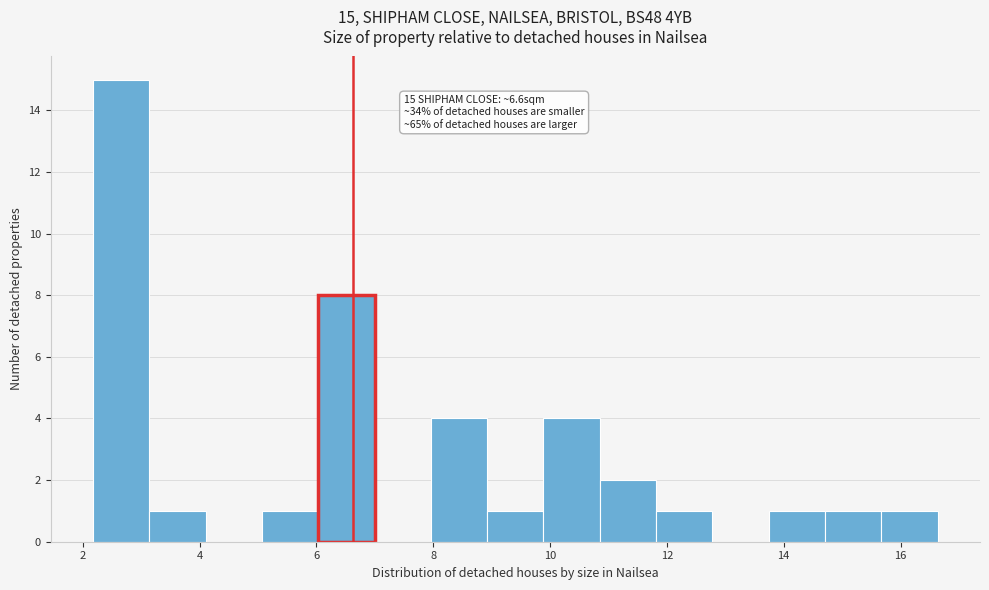

Which range on the x-axis has the tallest bar?

2.2 to 3.2